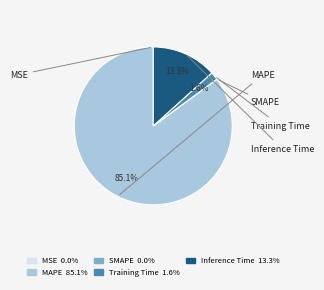

Is MAPE the majority of the pie?

Yes